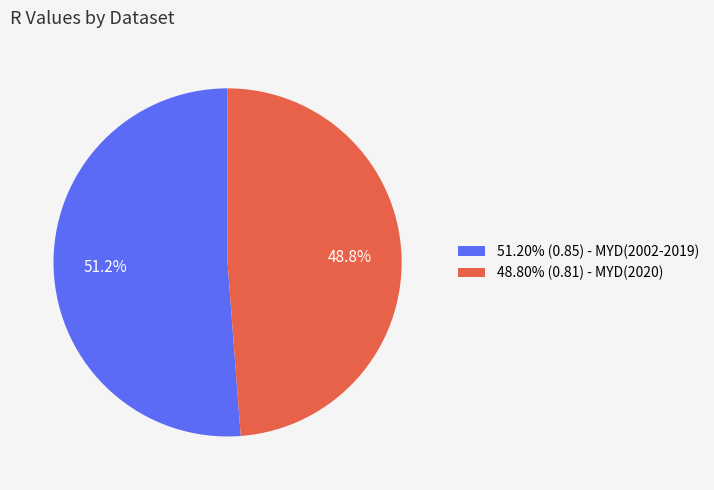

How many segments does this pie chart have?

2